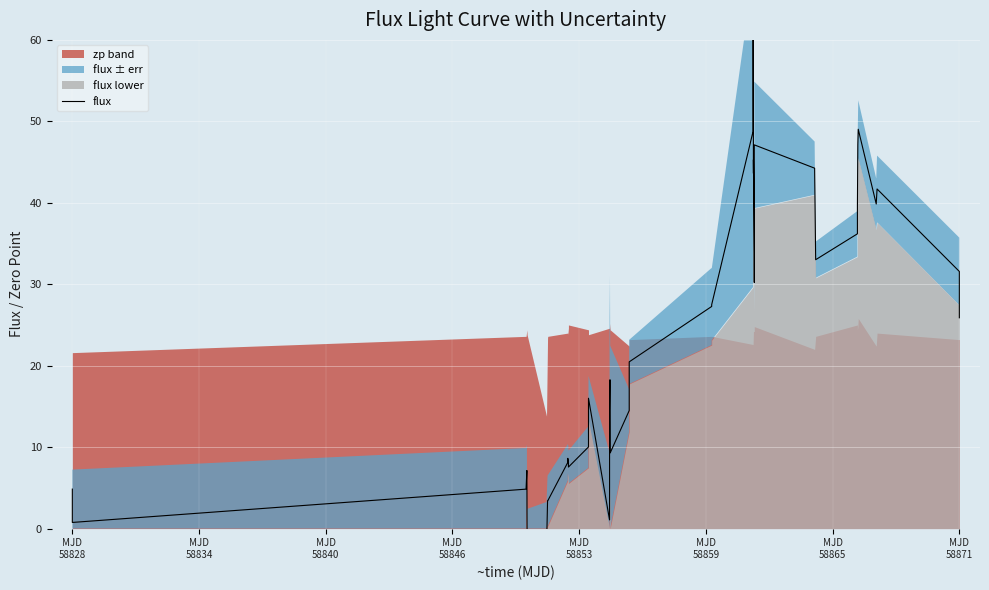

How many interior local valleys (lower than both neighbors) does the data have?

10